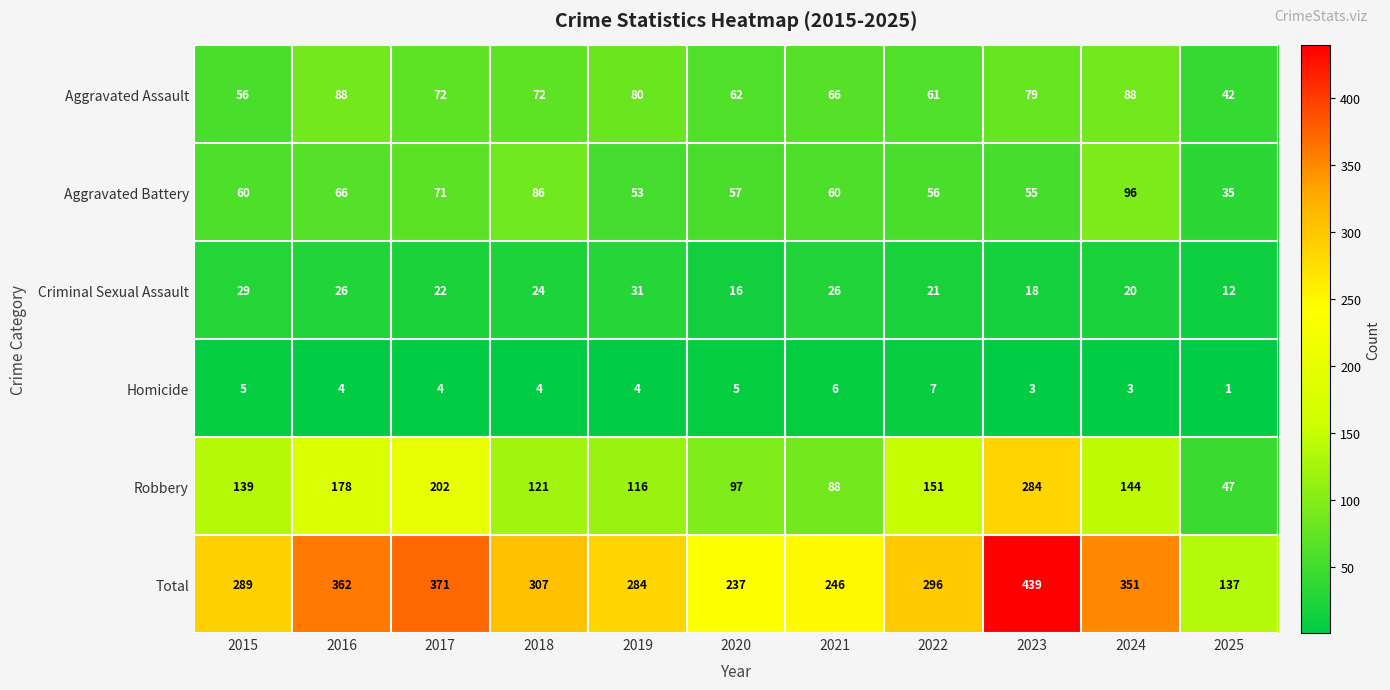

At 2021, list the series in order from largest to smallest.

Total, Robbery, Aggravated Assault, Aggravated Battery, Criminal Sexual Assault, Homicide